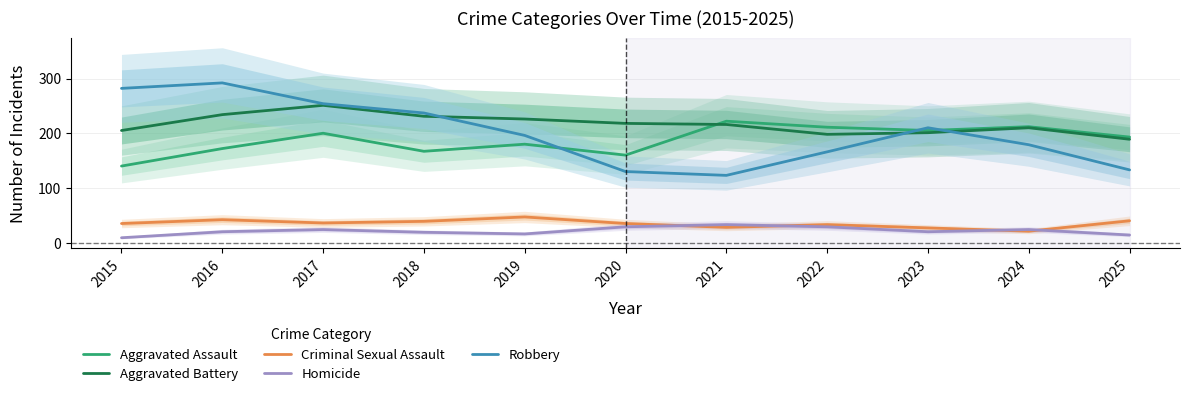

Rank the categories by Robbery value from highest to lowest.

2016, 2015, 2017, 2018, 2023, 2019, 2024, 2022, 2025, 2020, 2021